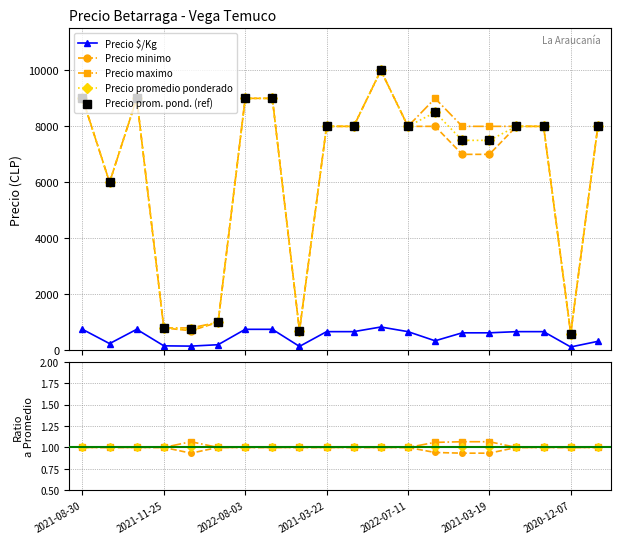

True or false: Precio promedio ponderado and Precio $/Kg intersect in this chart.

False